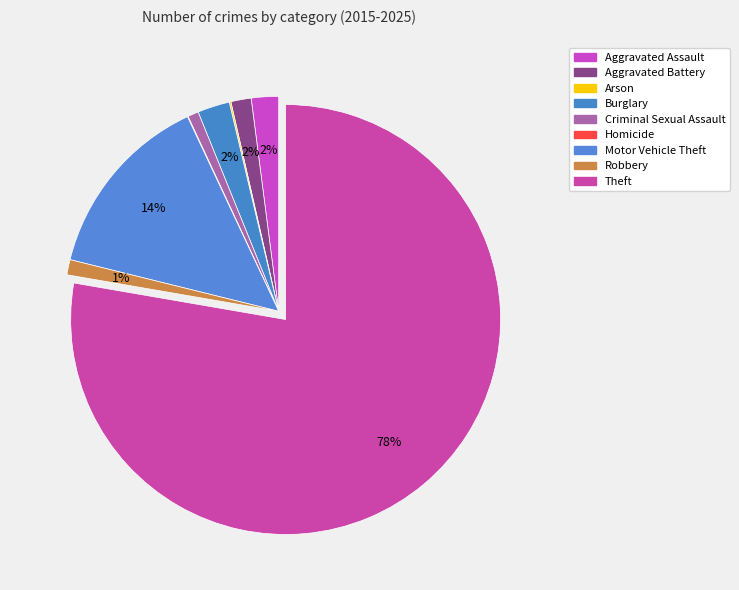

Which slice is the smallest?

Homicide